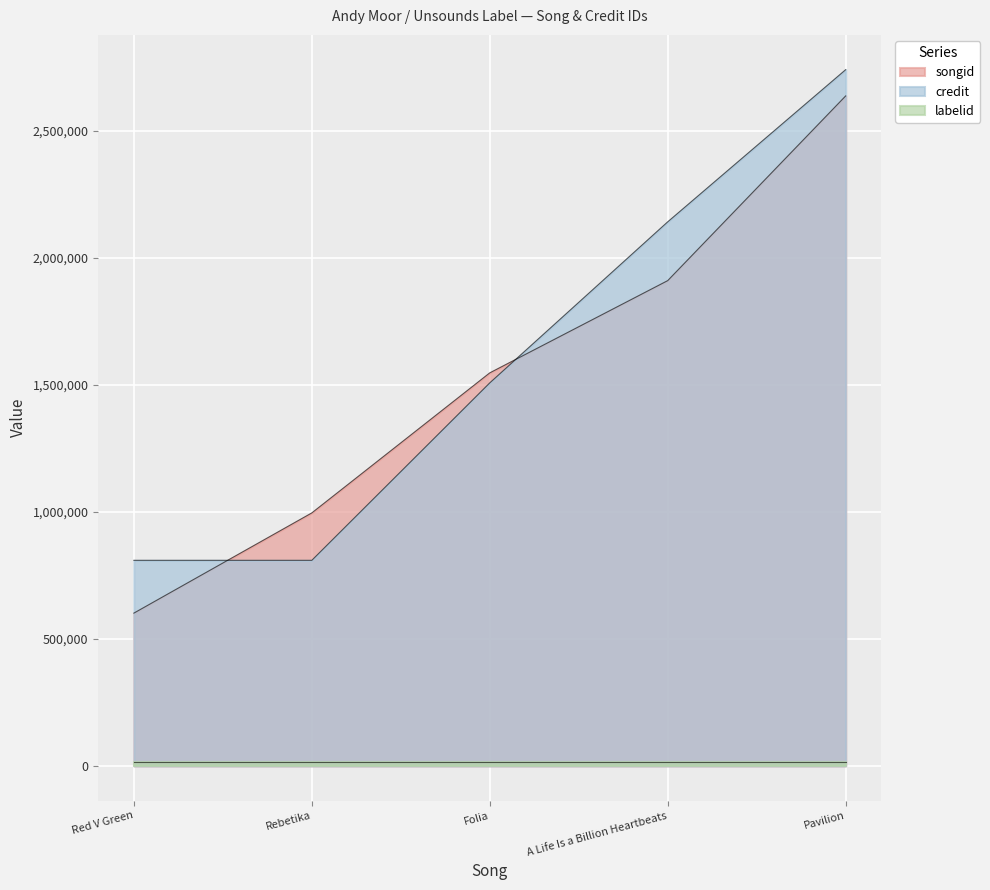

What is the sum of the songid values at A Life Is a Billion Heartbeats and Red V Green?

2512525